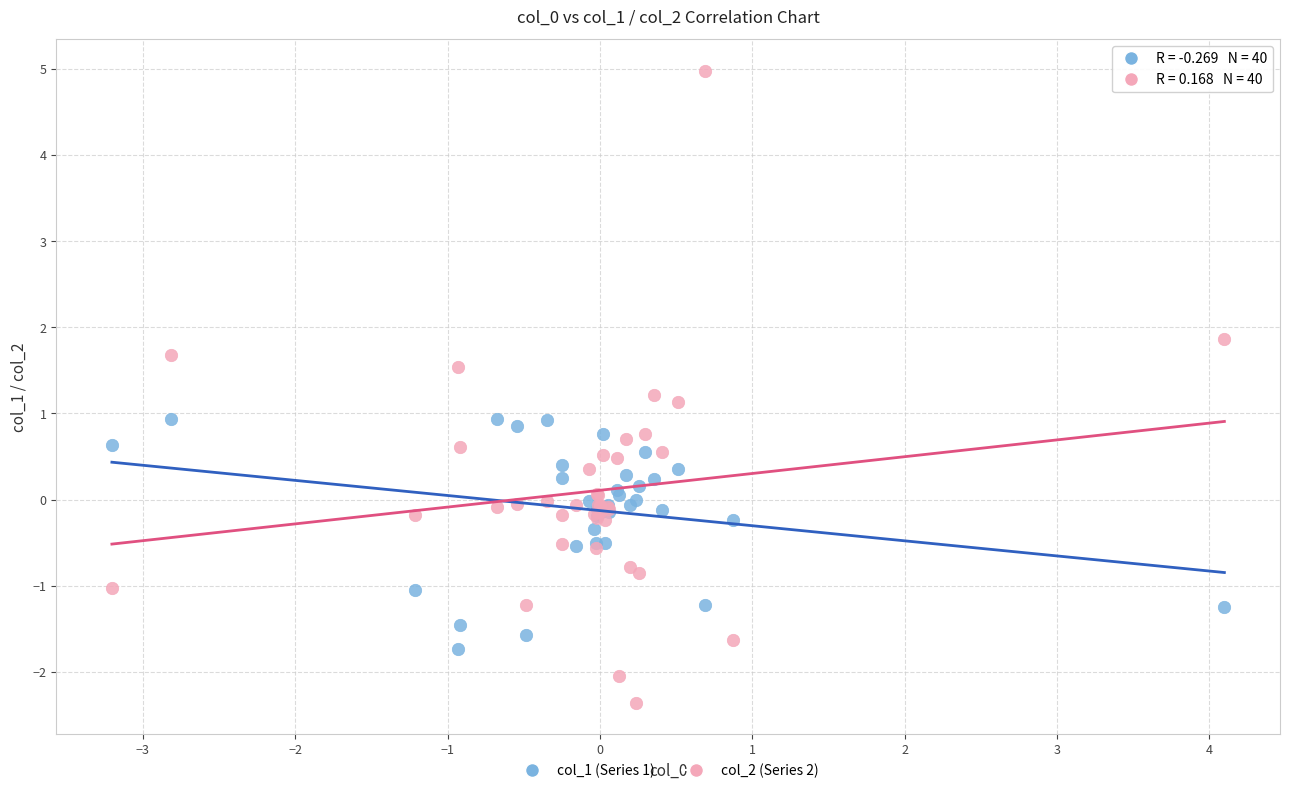

Which series has the widest spread of Y values?

col_2 (Series 2)